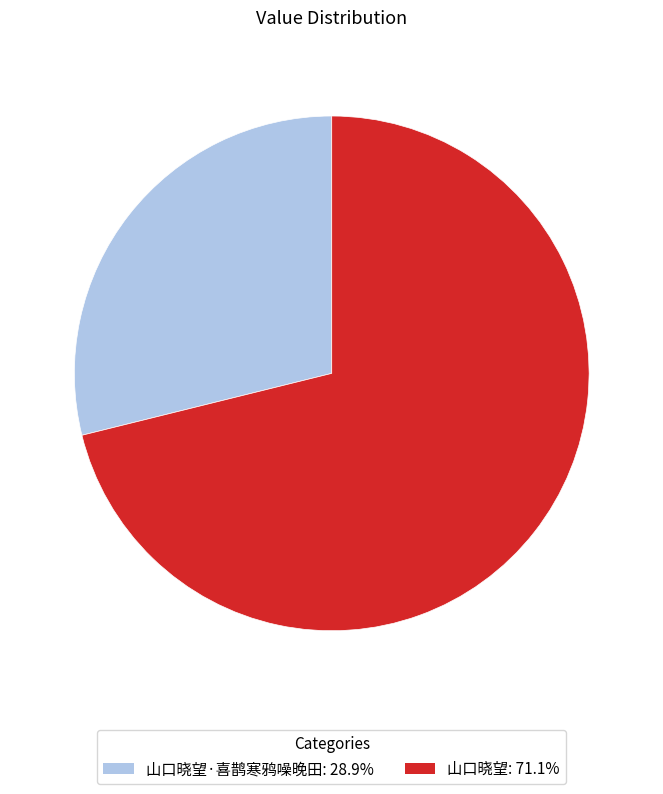

How many segments does this pie chart have?

2